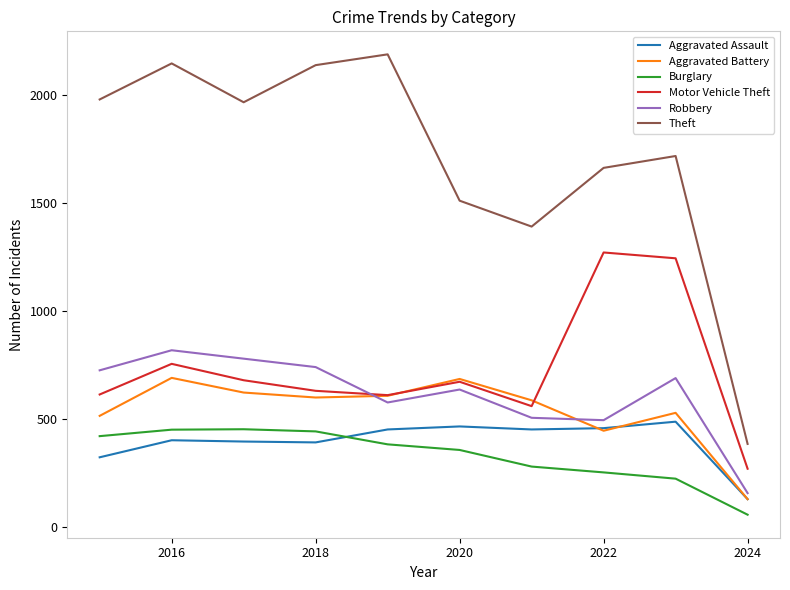

What is the difference between the second highest and second lowest values in the Aggravated Assault series?

143